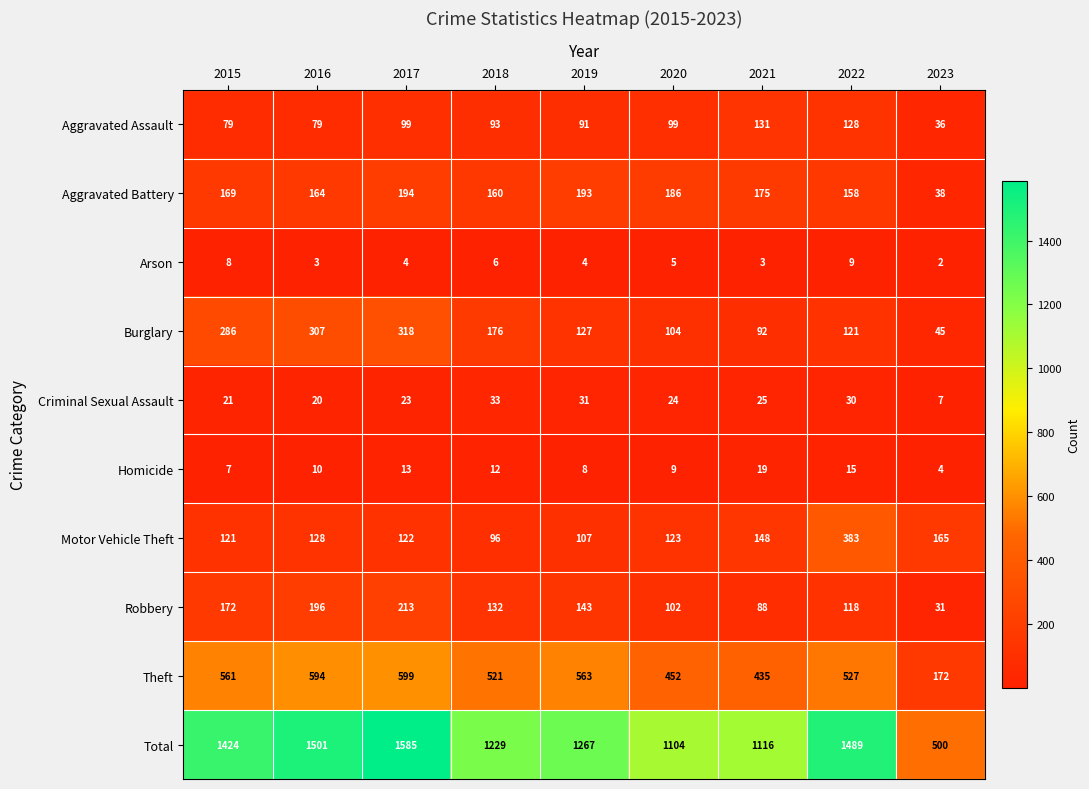

Which series has the widest spread of values?

Total